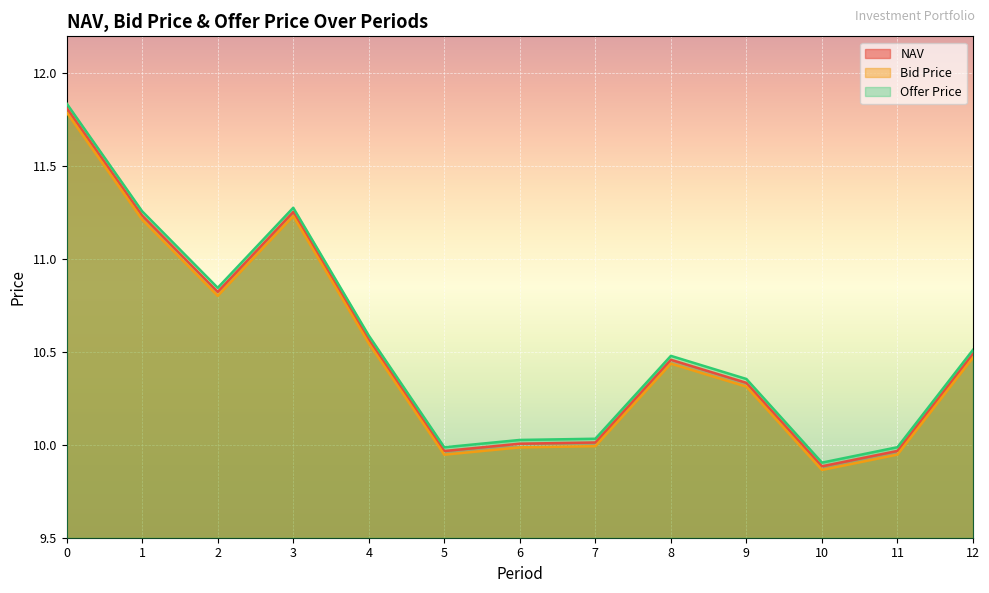

Reading left to right, transcribe all the data shown in this chart.

NAV: 11.8	11.2	10.8	11.3	10.6	10.0	10.0	10.0	10.5	10.3	9.9	10.0	10.5
Bid Price: 11.8	11.2	10.8	11.2	10.5	9.9	10.0	10.0	10.4	10.3	9.9	9.9	10.5
Offer Price: 11.8	11.3	10.8	11.3	10.6	10.0	10.0	10.0	10.5	10.4	9.9	10.0	10.5